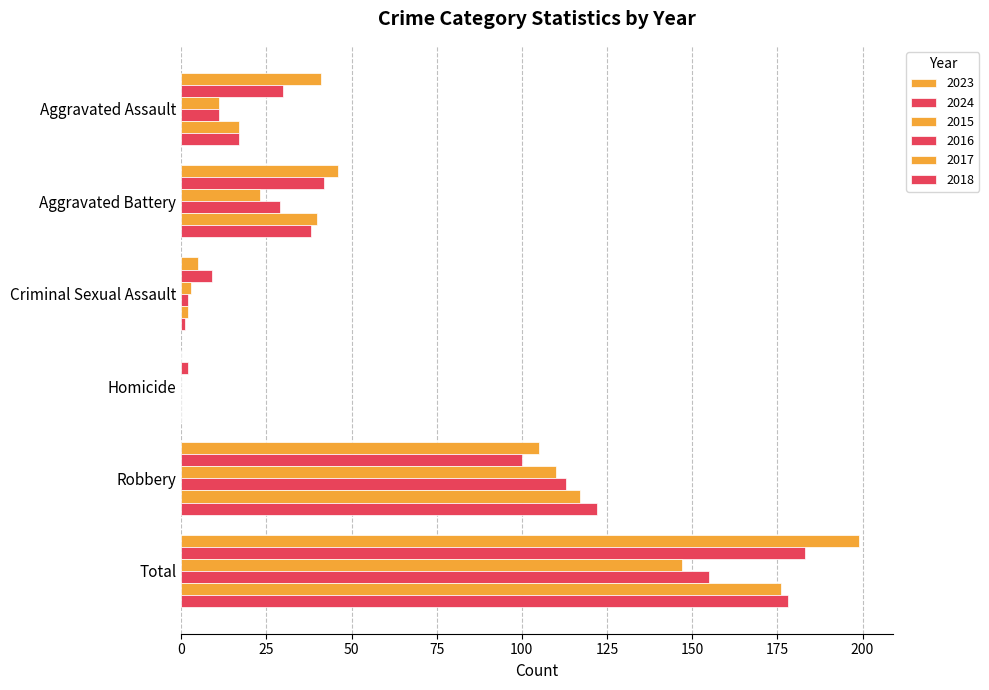

How many series are shown in this chart?

6